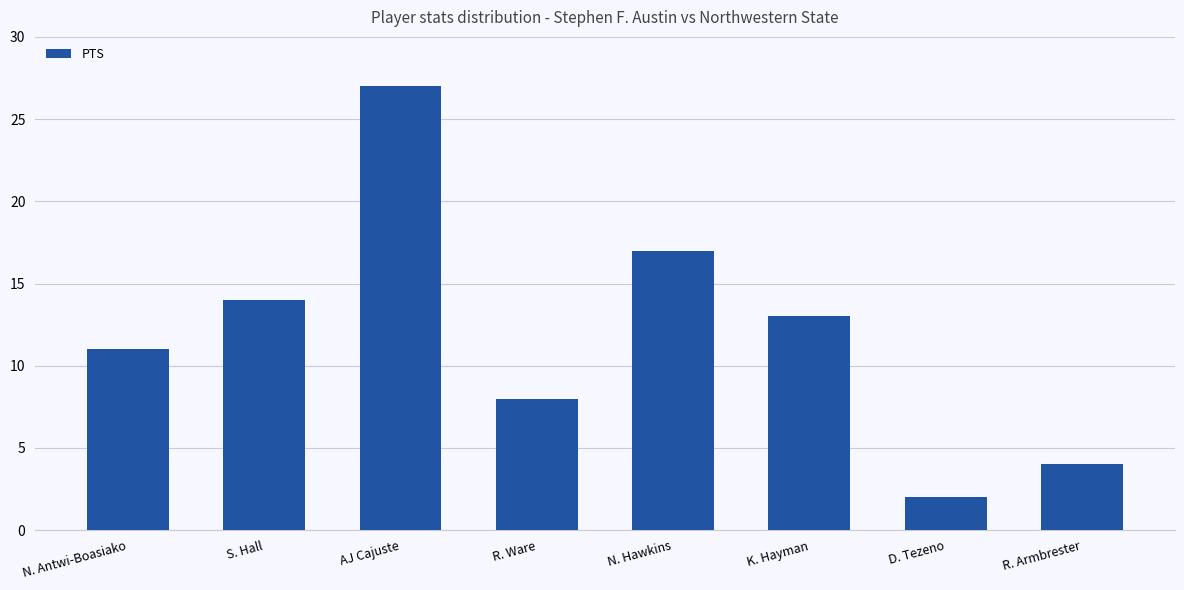

Count the number of categories in the chart.

8